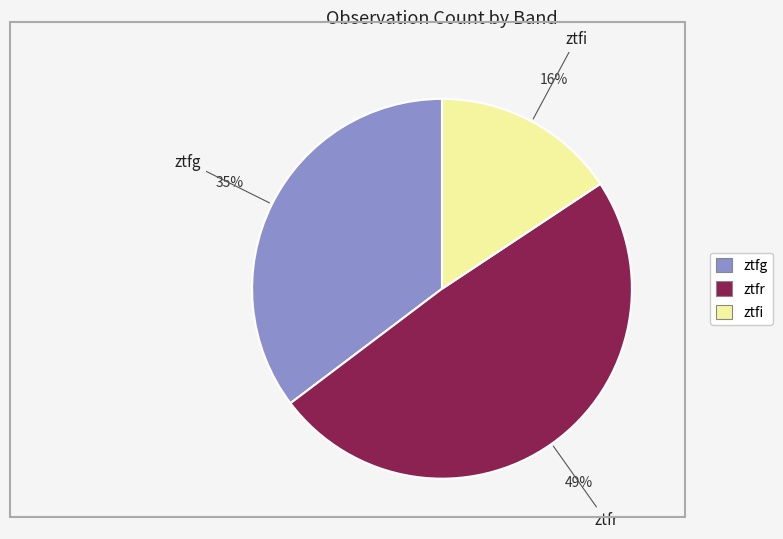

Is ztfr the majority of the pie?

No